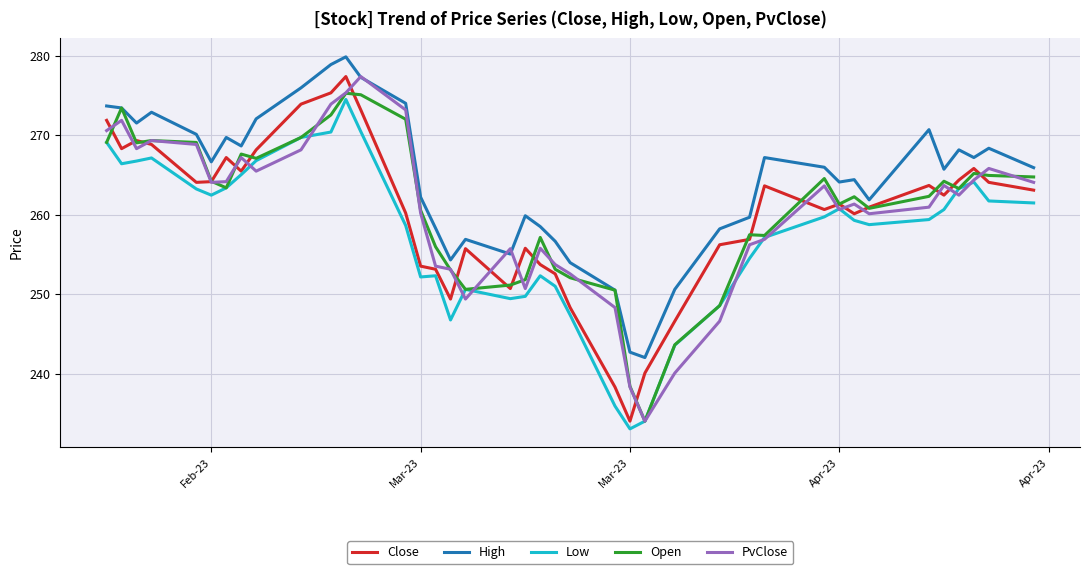

Which series has the largest total across all categories?

High